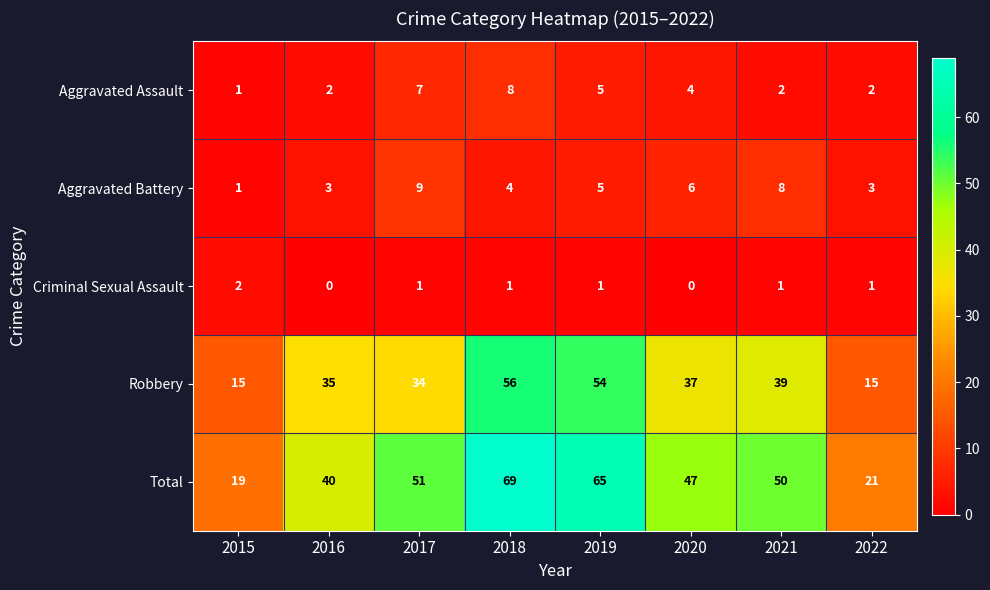

Rank the series by their maximum value, from highest to lowest.

Total, Robbery, Aggravated Battery, Aggravated Assault, Criminal Sexual Assault